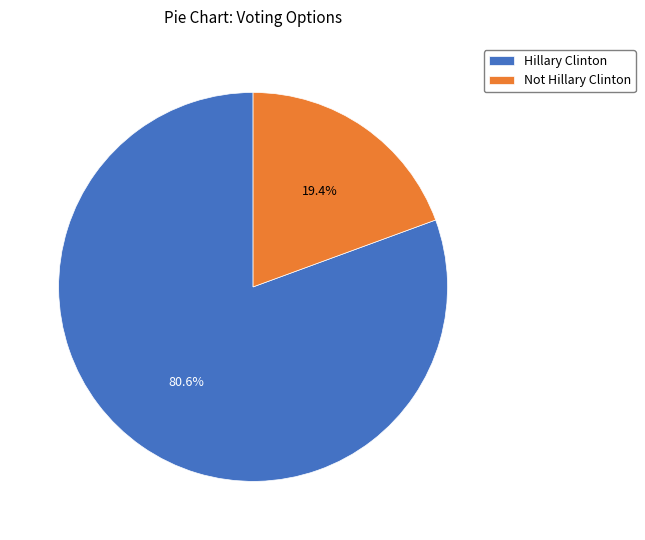

What is the largest slice in the pie chart?

Hillary Clinton